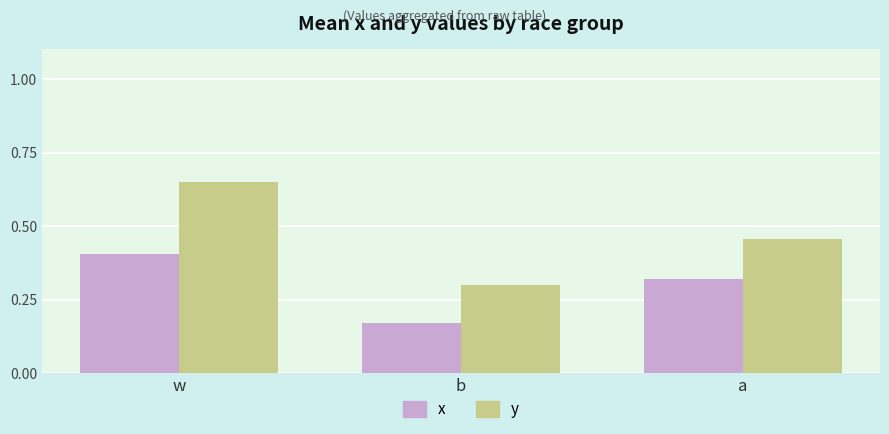

Is the value of y at b greater than the value of x at a?

No